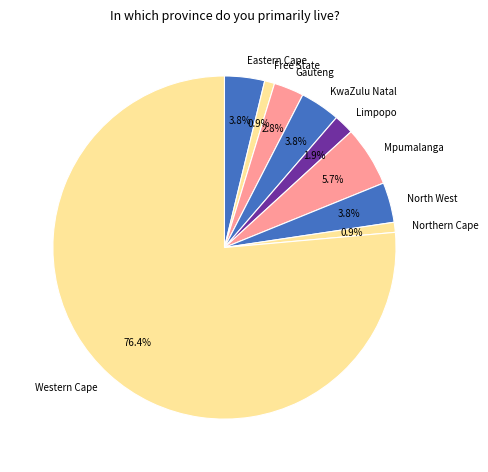

Which slice is the largest?

Western Cape